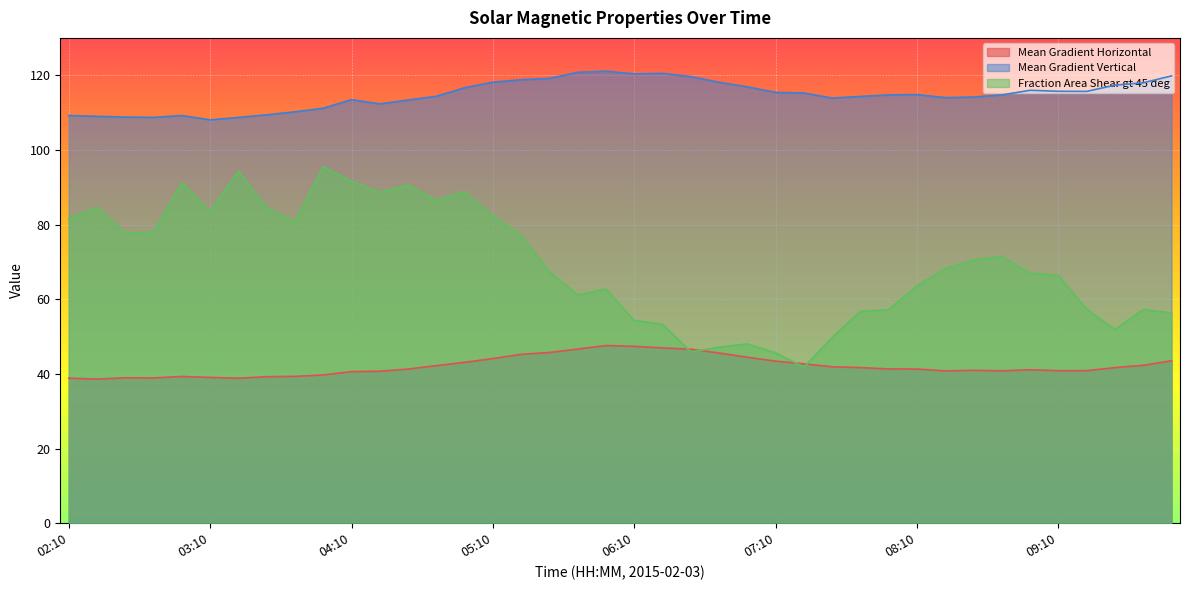

True or false: Mean Gradient Horizontal has a value of 44.5 at 06:58.

True